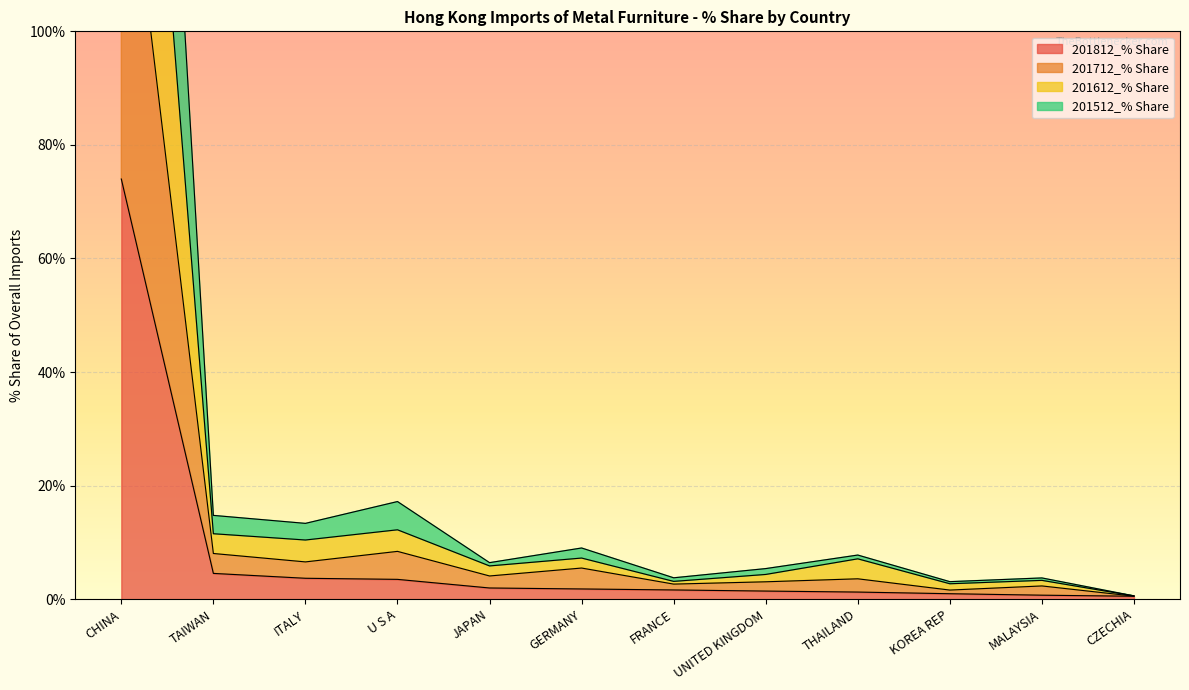

Reading left to right, list all the values displayed in this chart.

201812_% Share: 74.0	4.5	3.7	3.5	2.0	1.8	1.6	1.4	1.3	1.0	0.7	0.5
201712_% Share: 143.2	8.0	6.6	8.4	4.1	5.5	2.7	3.1	3.6	1.6	2.3	0.5
201612_% Share: 214.4	11.5	10.4	12.2	5.9	7.2	3.1	4.4	7.1	2.7	3.3	0.6
201512_% Share: 289.8	14.8	13.4	17.2	6.4	9.0	3.8	5.4	7.8	3.1	3.7	0.6